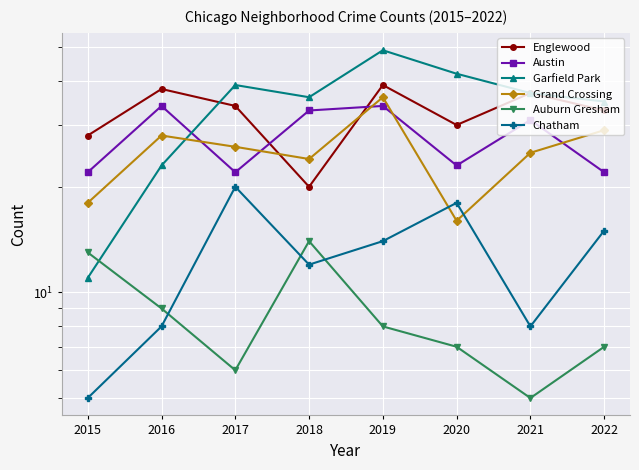

At how many categories does at least one series exceed 28?

7